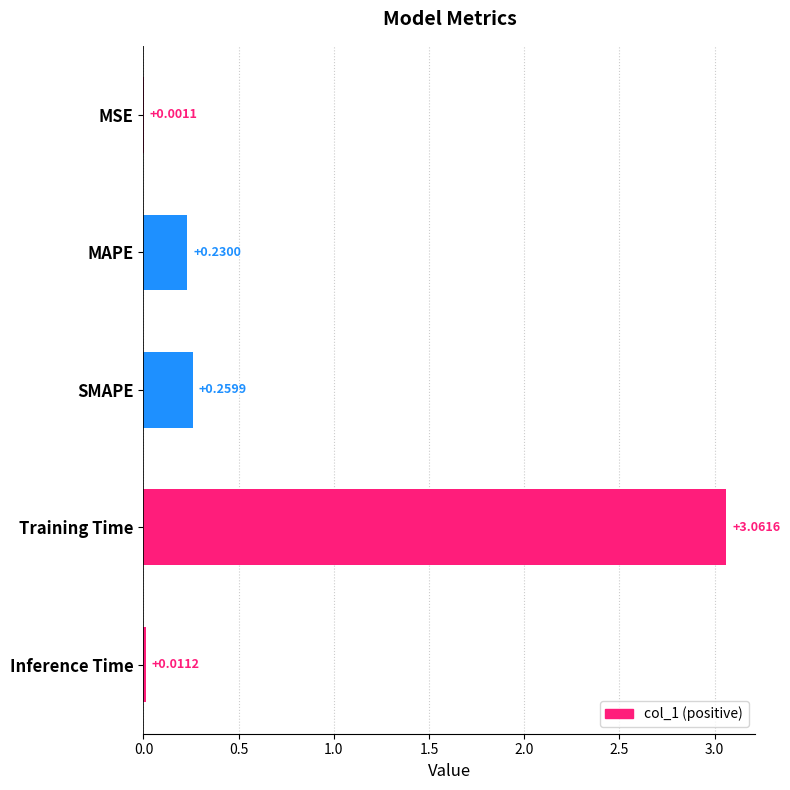

At which category does the chart reach its peak across all series?

Training Time